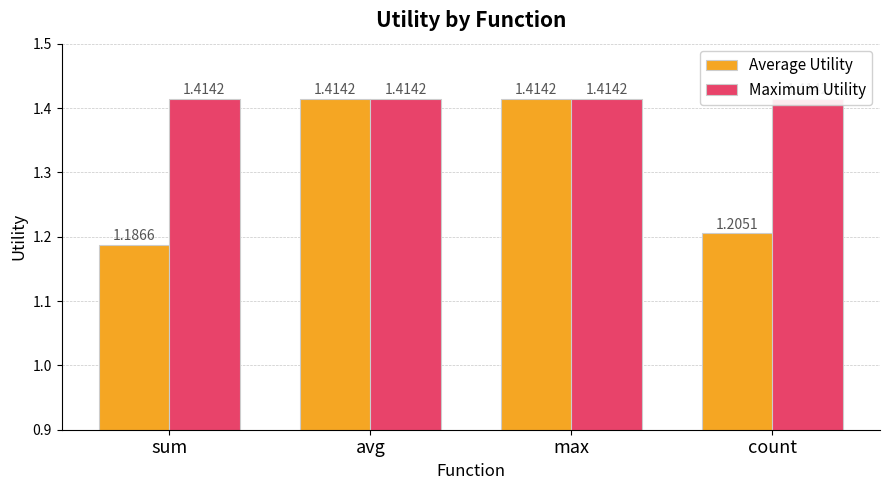

Rank the series at max from highest to lowest value.

Average Utility, Maximum Utility